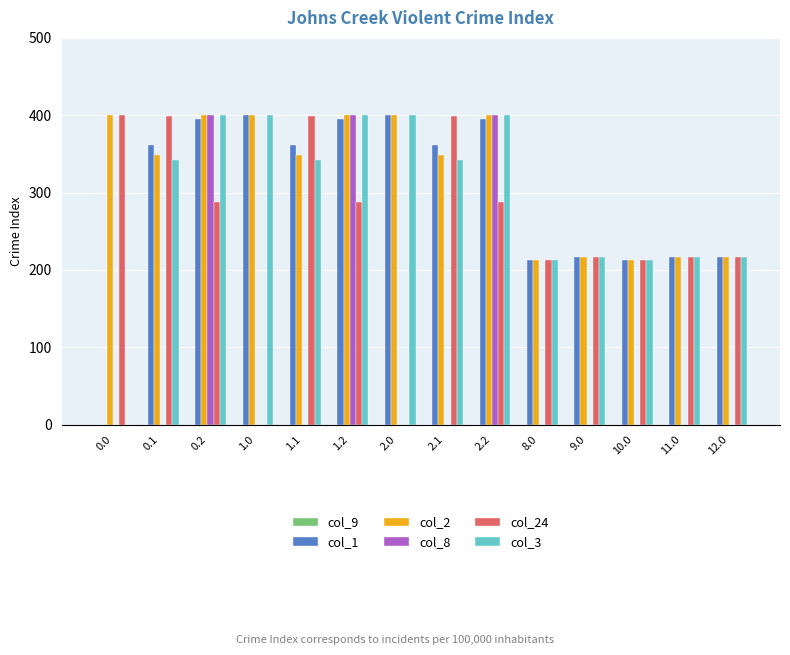

What is the total value across all series at 2.2?

1883.1